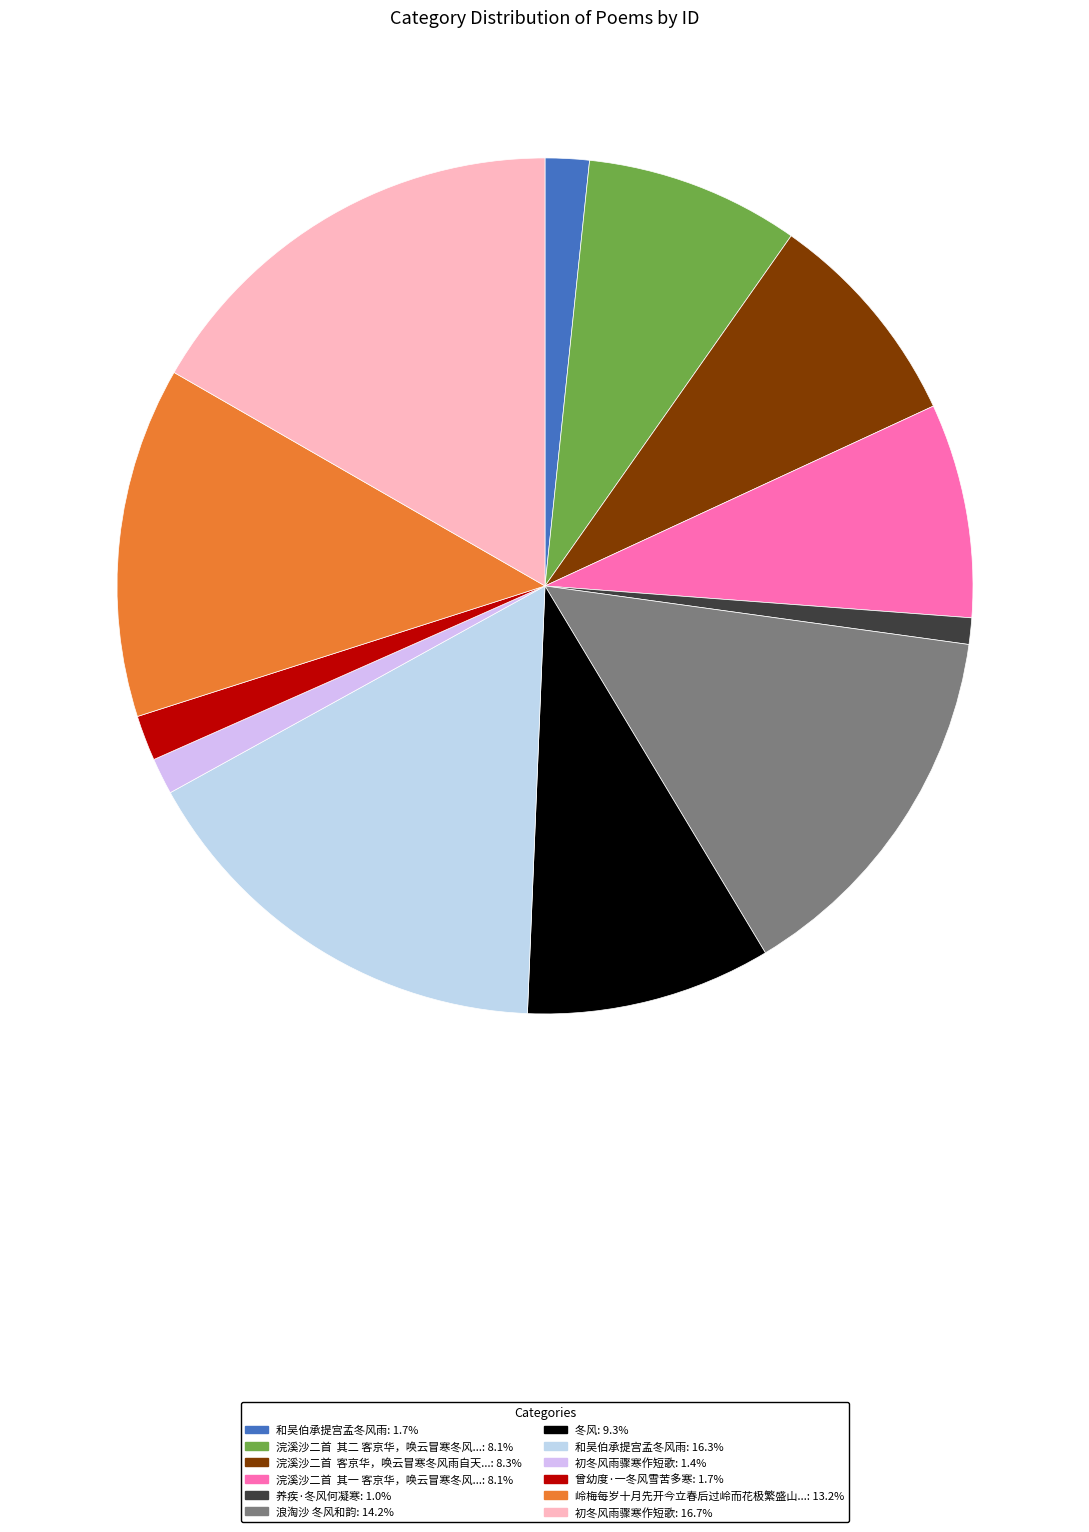

What is the largest slice in the pie chart?

初冬风雨骤寒作短歌